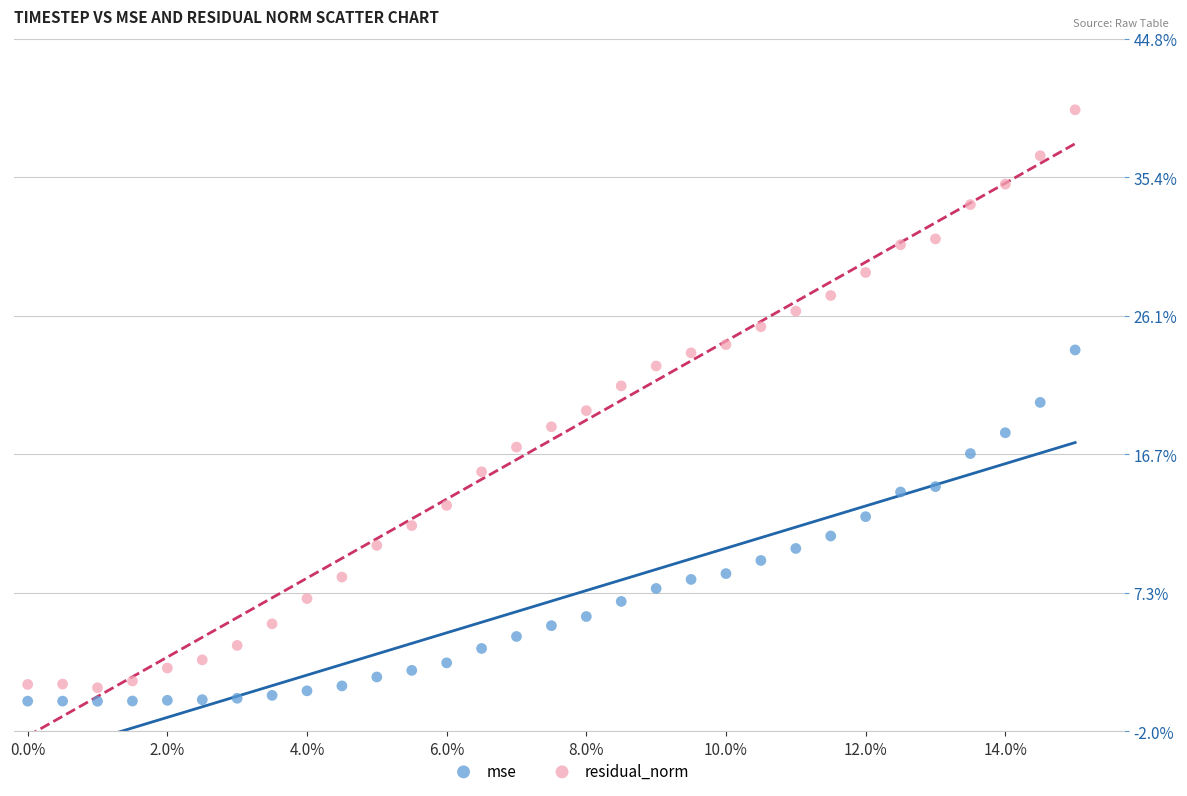

What are all the series names shown in the legend?

mse, residual_norm